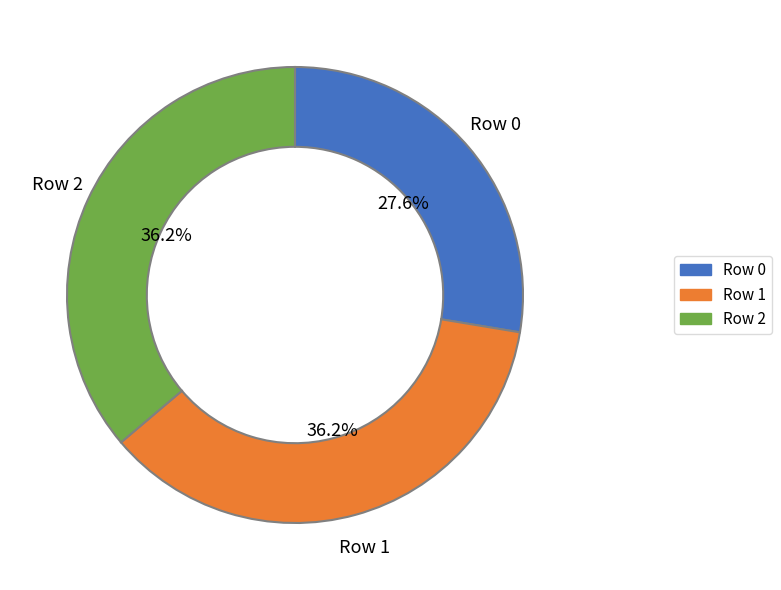

Which slice is the smallest?

Row 0